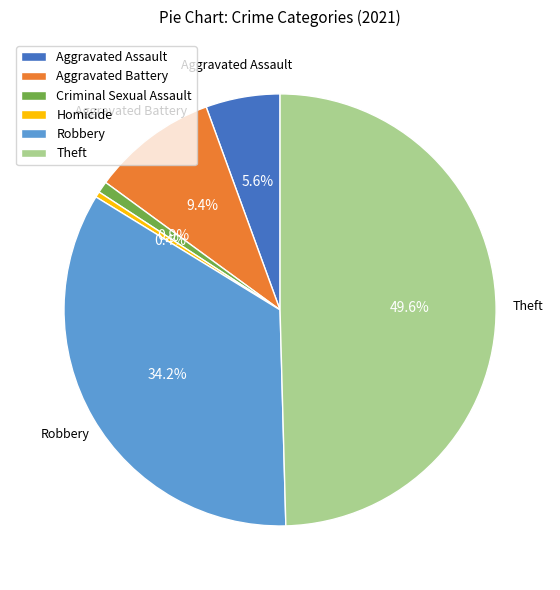

To the nearest percent, what percentage of the pie is Criminal Sexual Assault?

1%